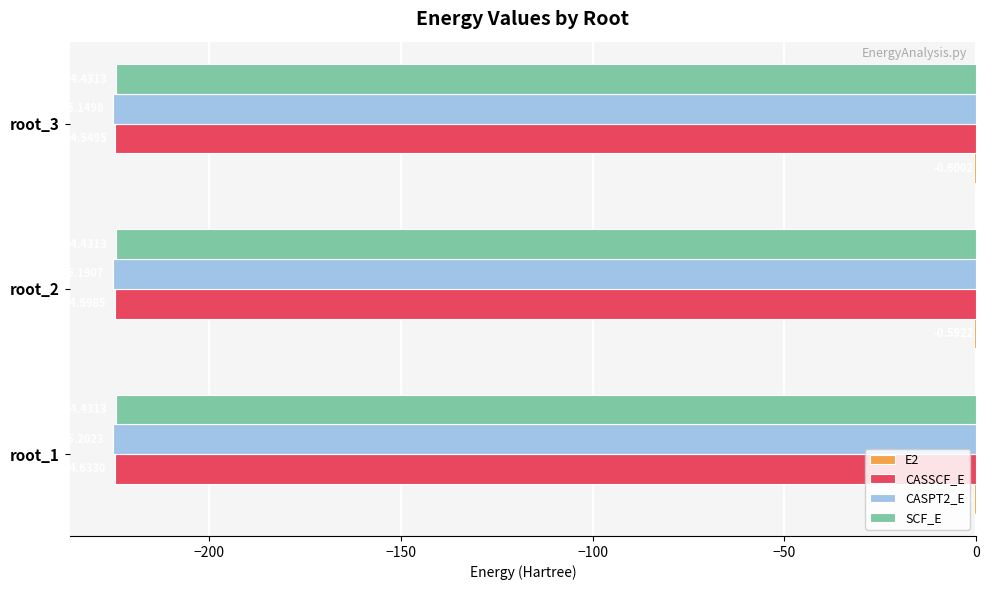

Which series changed the most between root_1 and root_3?

CASSCF_E